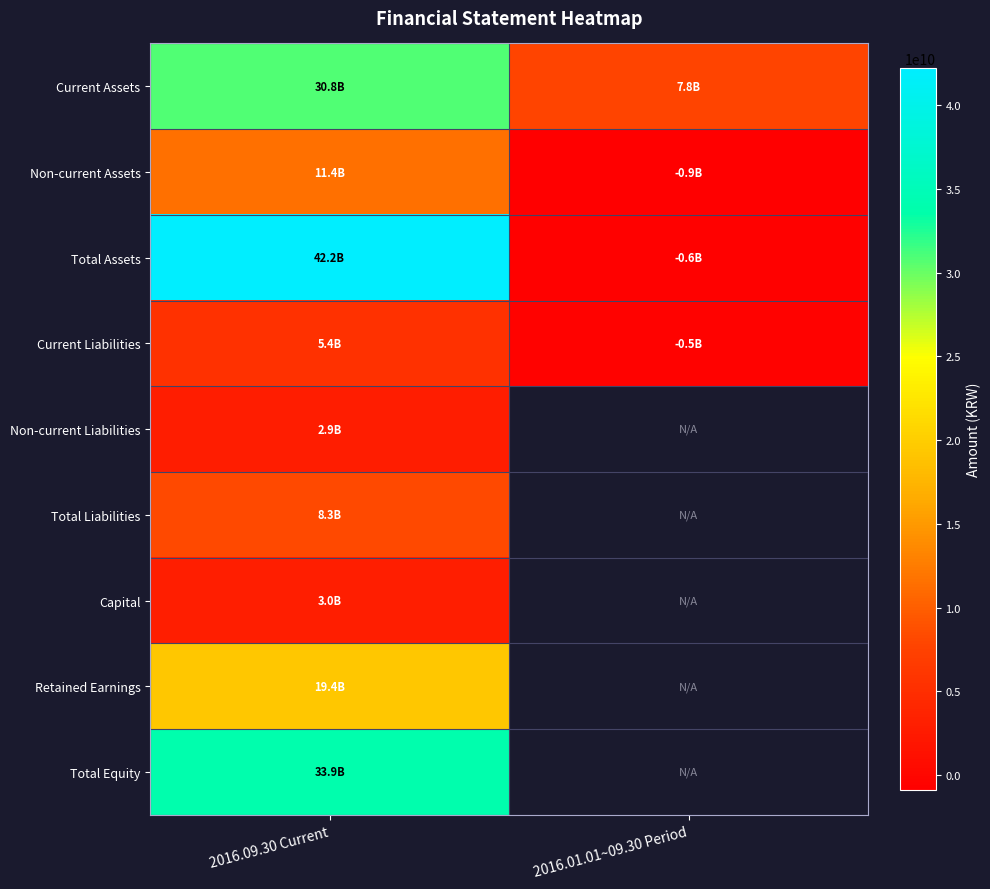

Between 2016.09.30 Current and 2016.01.01~09.30 Period, which is larger?

2016.09.30 Current